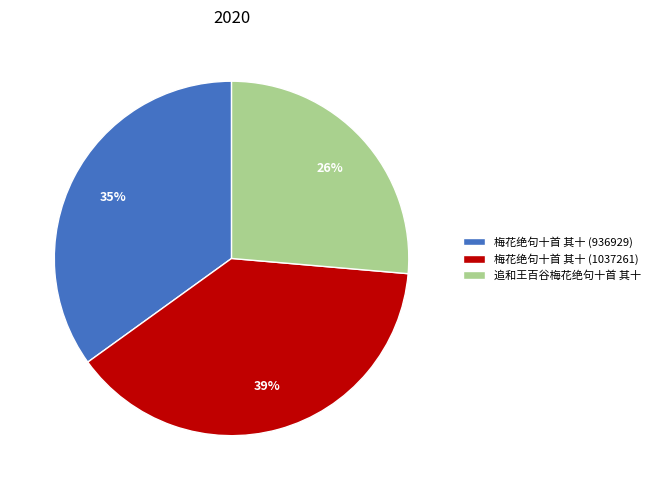

Which slice is the smallest?

追和王百谷梅花绝句十首 其十